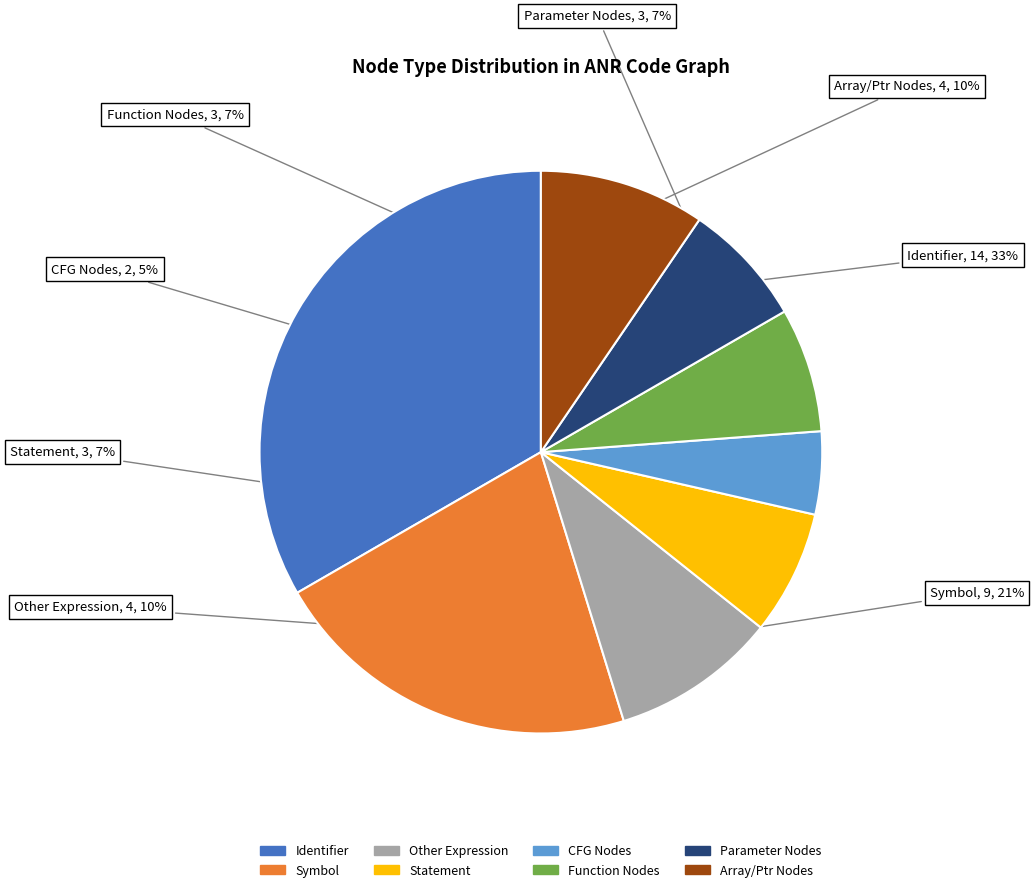

Is there a majority slice in this chart?

No